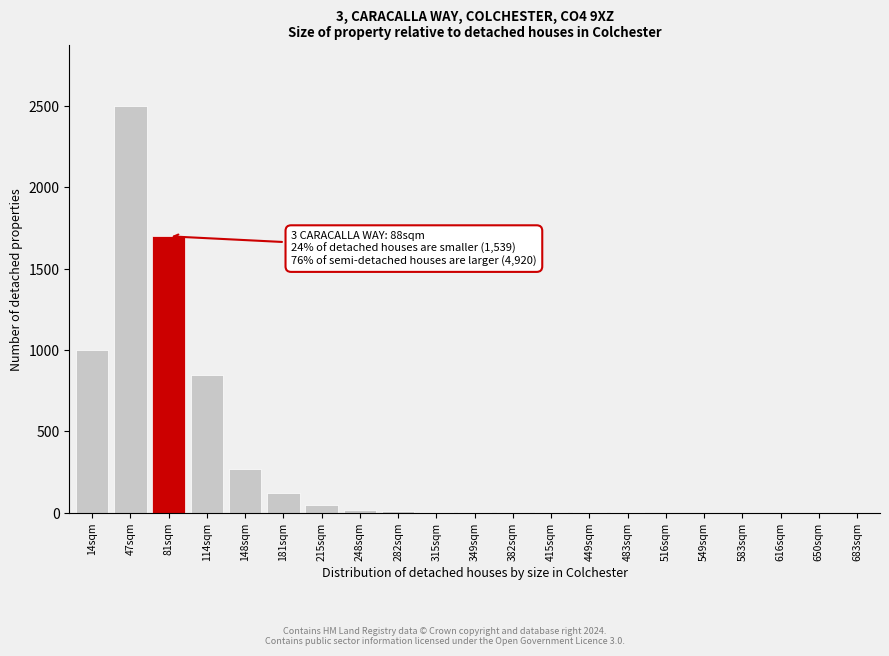

The chart shows a value of 8 at 315sqm. True or false?

True